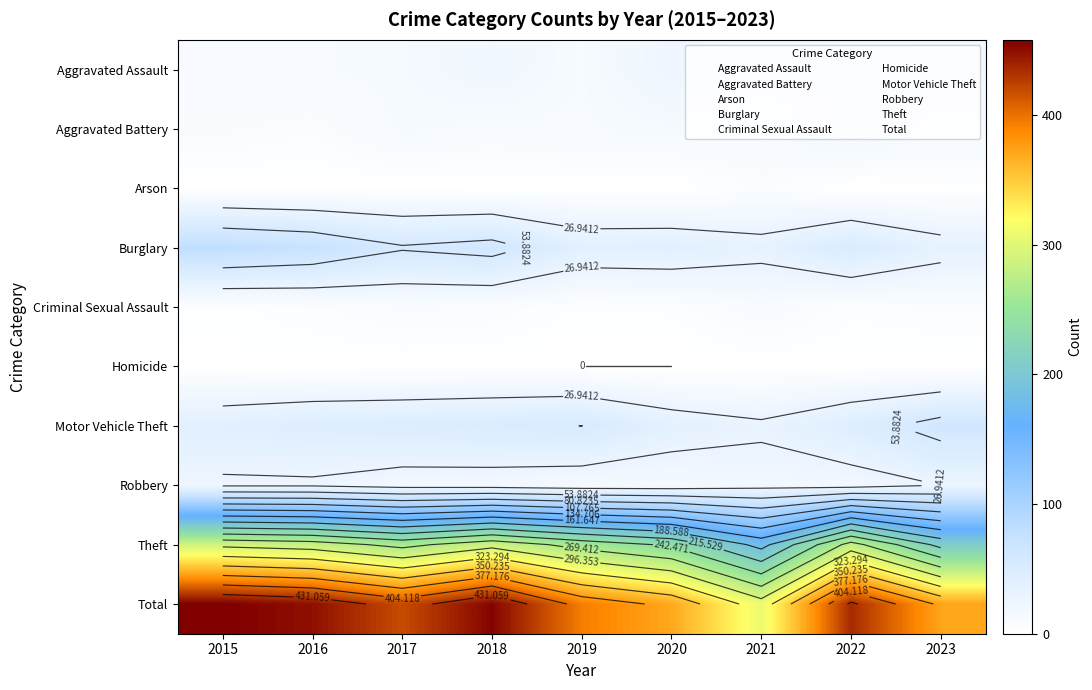

Which series has the largest total across all categories?

Total